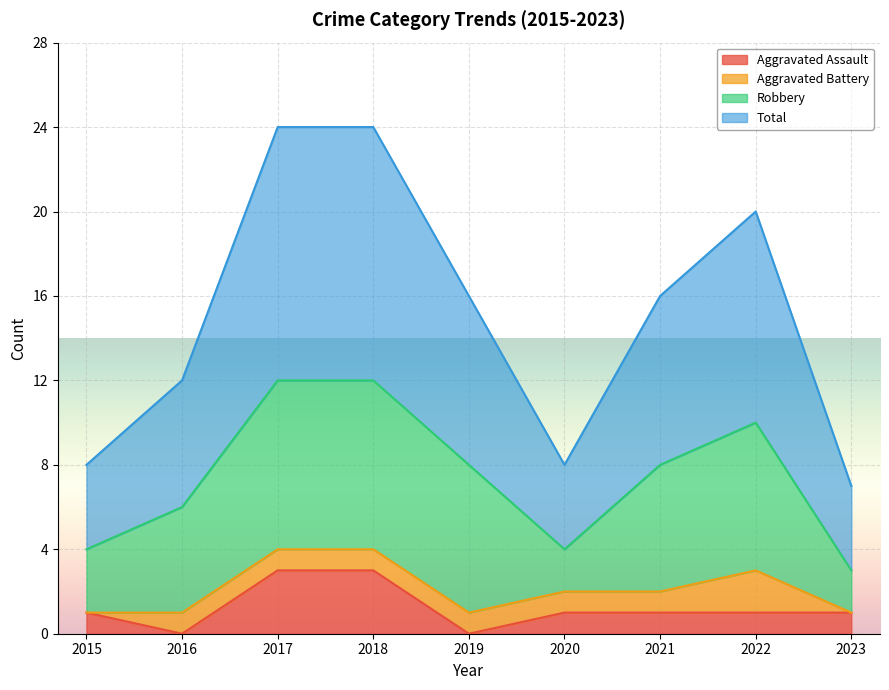

What is the spread (max minus min) of values at 2018?

21